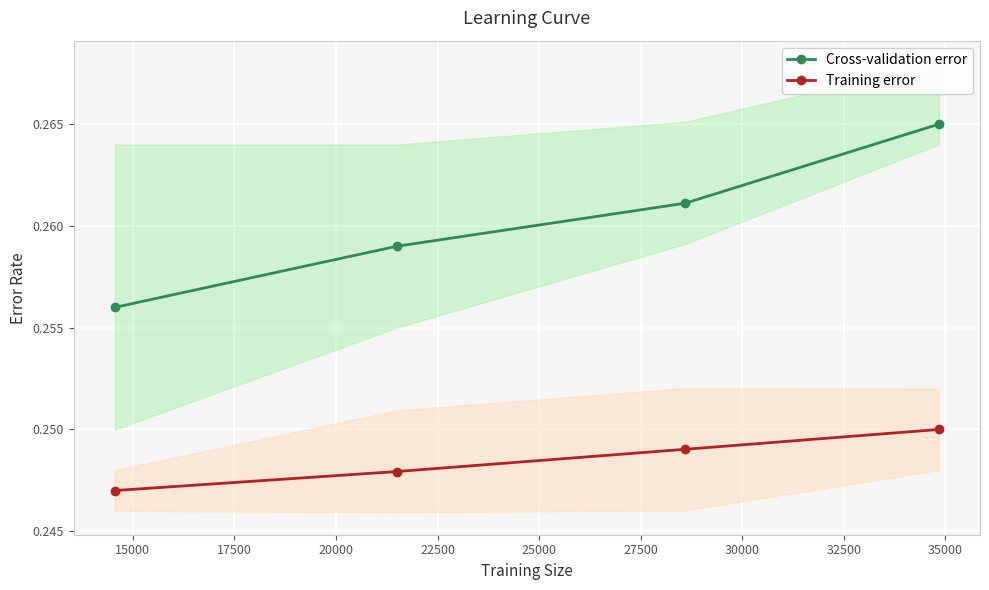

The value of Training error at 20000 is 0.4. True or false?

False